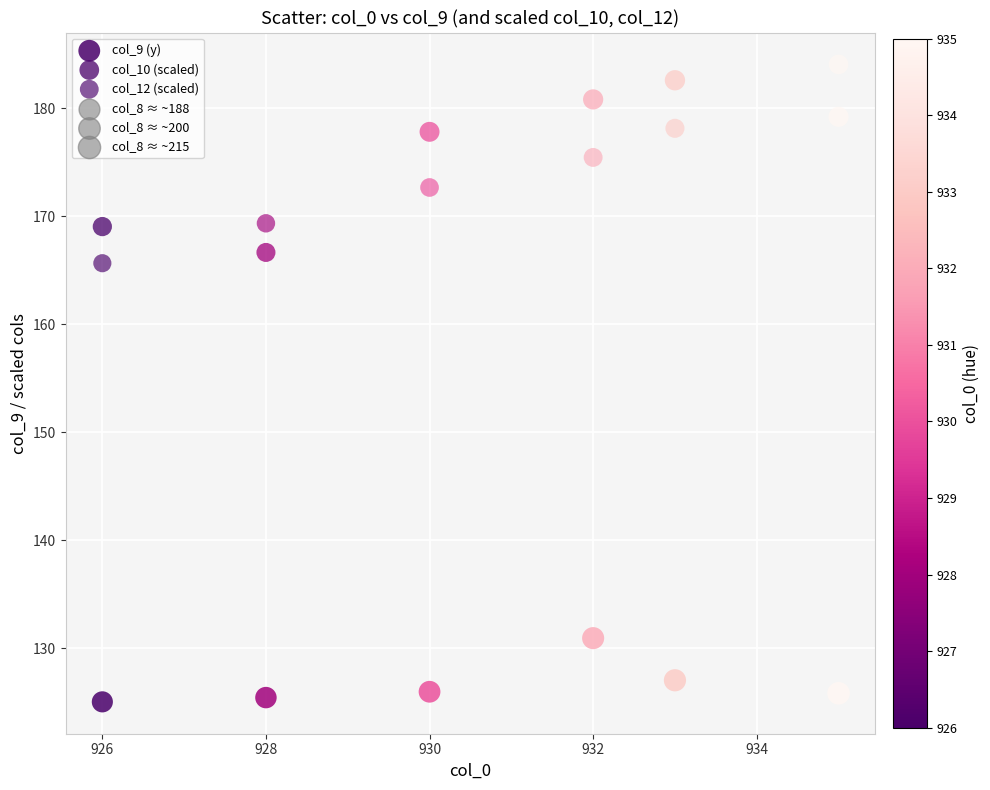

How many data points are displayed?

18